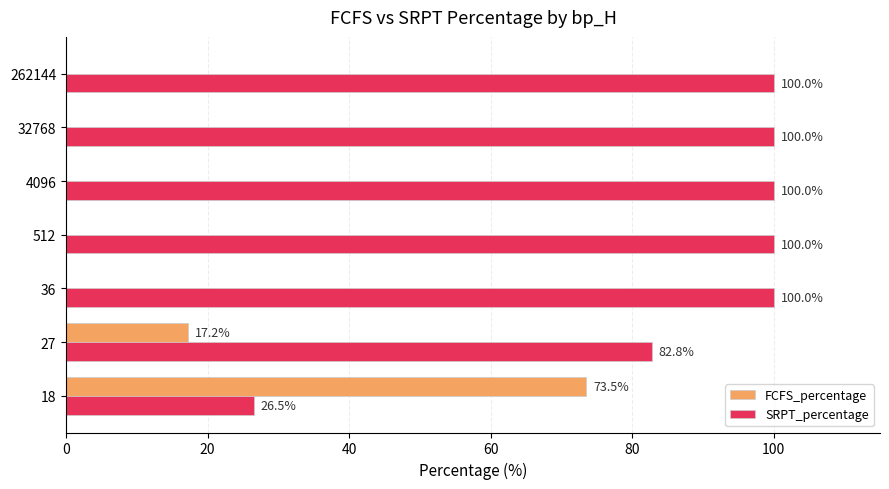

At which label is SRPT_percentage closest to 63?

27